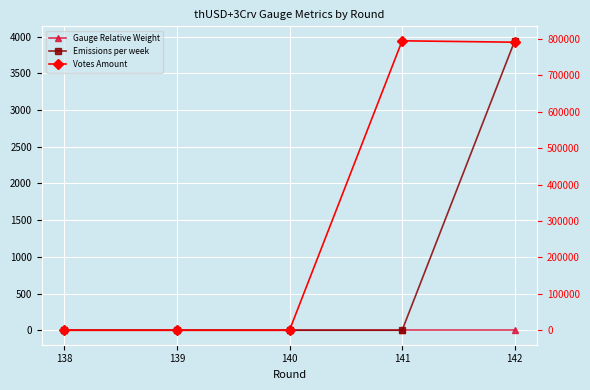

Where is Gauge Relative Weight nearest to the value 0?

138